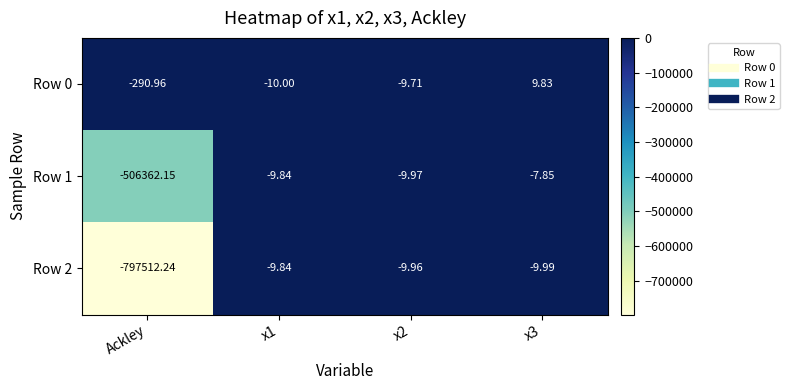

Which category has the lowest value in the Row 1 series?

Ackley